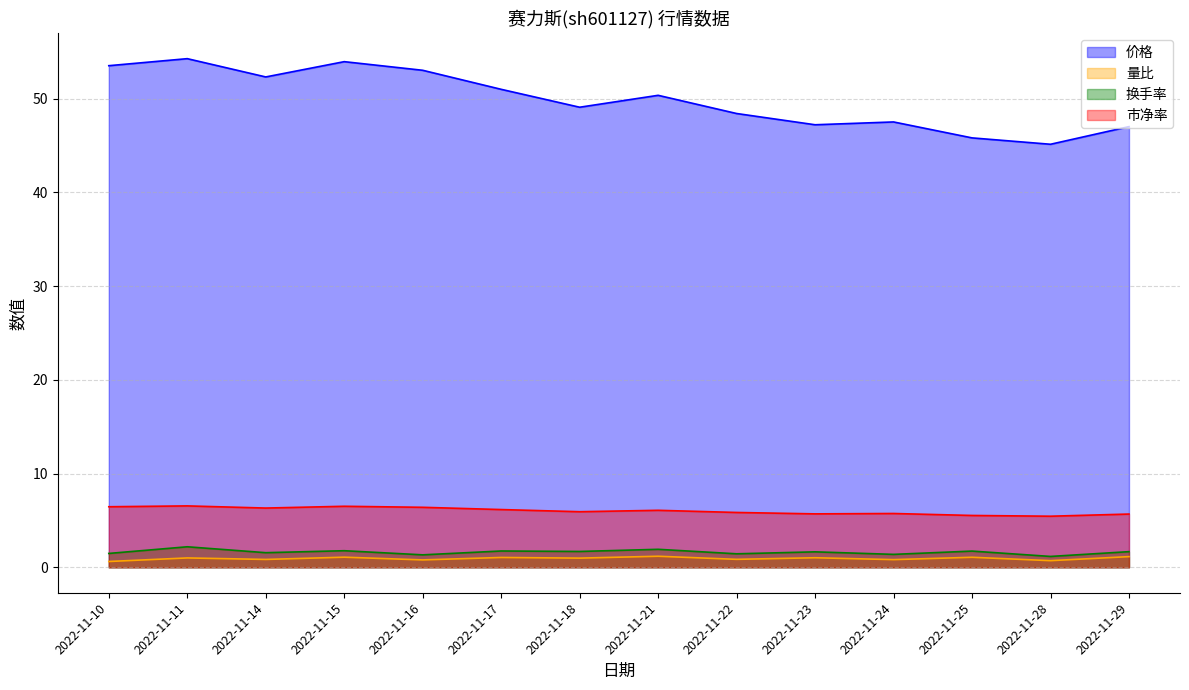

Reading right to left, what are all the values shown in this chart?

价格: 2022-11-29=47.0	2022-11-28=45.1	2022-11-25=45.8	2022-11-24=47.5	2022-11-23=47.2	2022-11-22=48.4	2022-11-21=50.3	2022-11-18=49.1	2022-11-17=51.0	2022-11-16=53.0	2022-11-15=53.9	2022-11-14=52.3	2022-11-11=54.2	2022-11-10=53.5
量比: 2022-11-29=1.1	2022-11-28=0.7	2022-11-25=1.1	2022-11-24=0.8	2022-11-23=1.0	2022-11-22=0.8	2022-11-21=1.2	2022-11-18=1.0	2022-11-17=1.1	2022-11-16=0.8	2022-11-15=1.1	2022-11-14=0.8	2022-11-11=1.0	2022-11-10=0.6
换手率: 2022-11-29=1.7	2022-11-28=1.2	2022-11-25=1.7	2022-11-24=1.4	2022-11-23=1.6	2022-11-22=1.4	2022-11-21=1.9	2022-11-18=1.7	2022-11-17=1.7	2022-11-16=1.3	2022-11-15=1.8	2022-11-14=1.6	2022-11-11=2.2	2022-11-10=1.5
市净率: 2022-11-29=5.7	2022-11-28=5.5	2022-11-25=5.5	2022-11-24=5.7	2022-11-23=5.7	2022-11-22=5.8	2022-11-21=6.1	2022-11-18=5.9	2022-11-17=6.2	2022-11-16=6.4	2022-11-15=6.5	2022-11-14=6.3	2022-11-11=6.5	2022-11-10=6.5